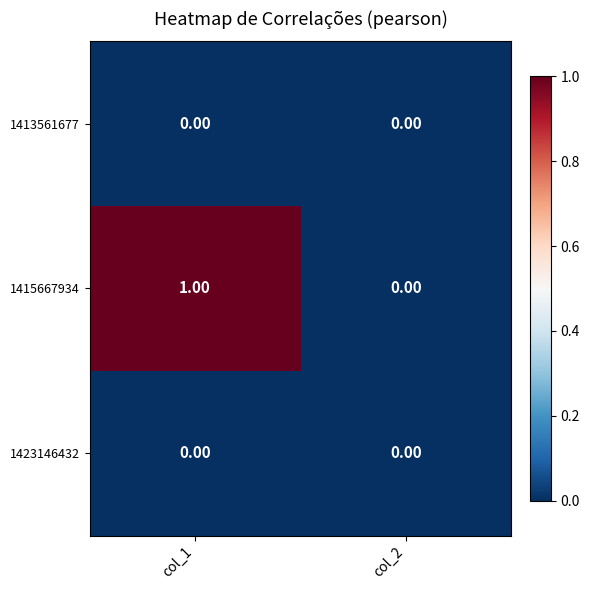

How many categories are shown in the chart?

2